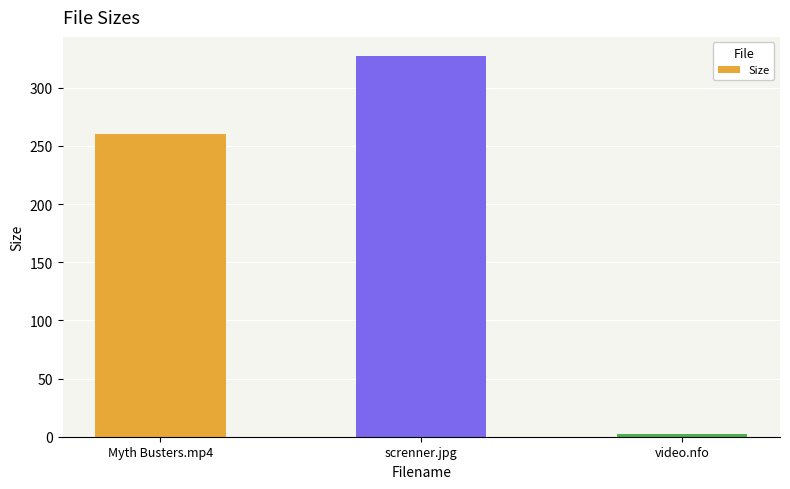

What is the greatest value displayed?

327.3